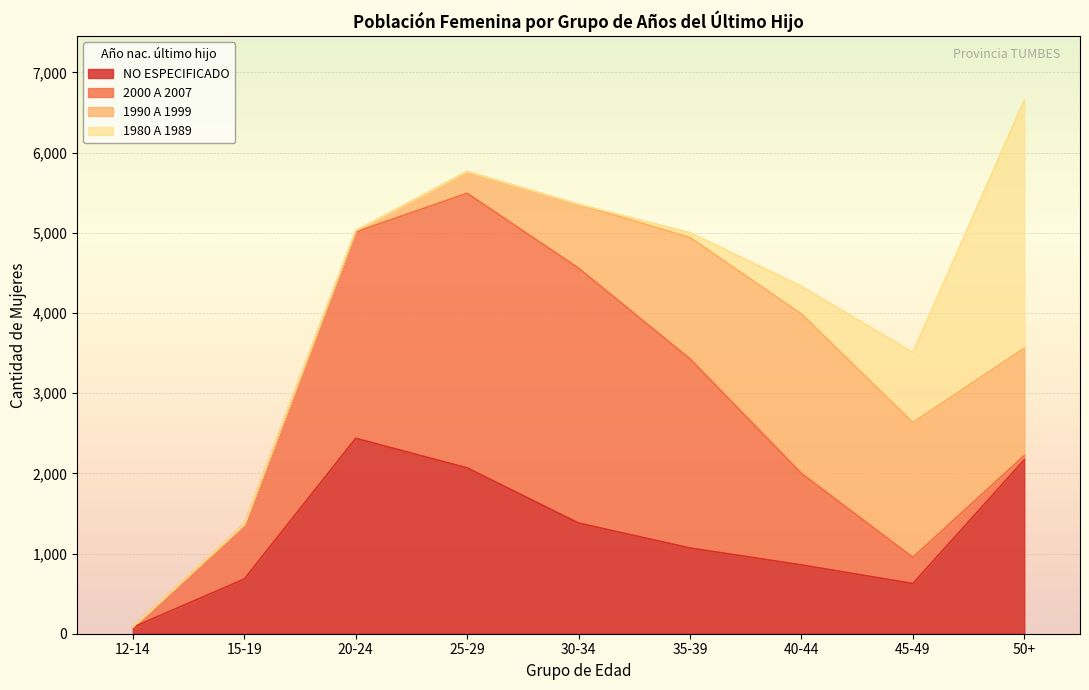

What is the label of the 8th point from the right?

15-19